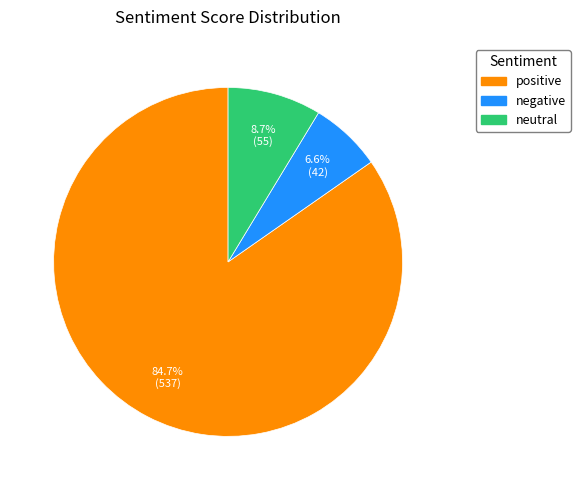

Rank the categories by value from highest to lowest.

positive, neutral, negative